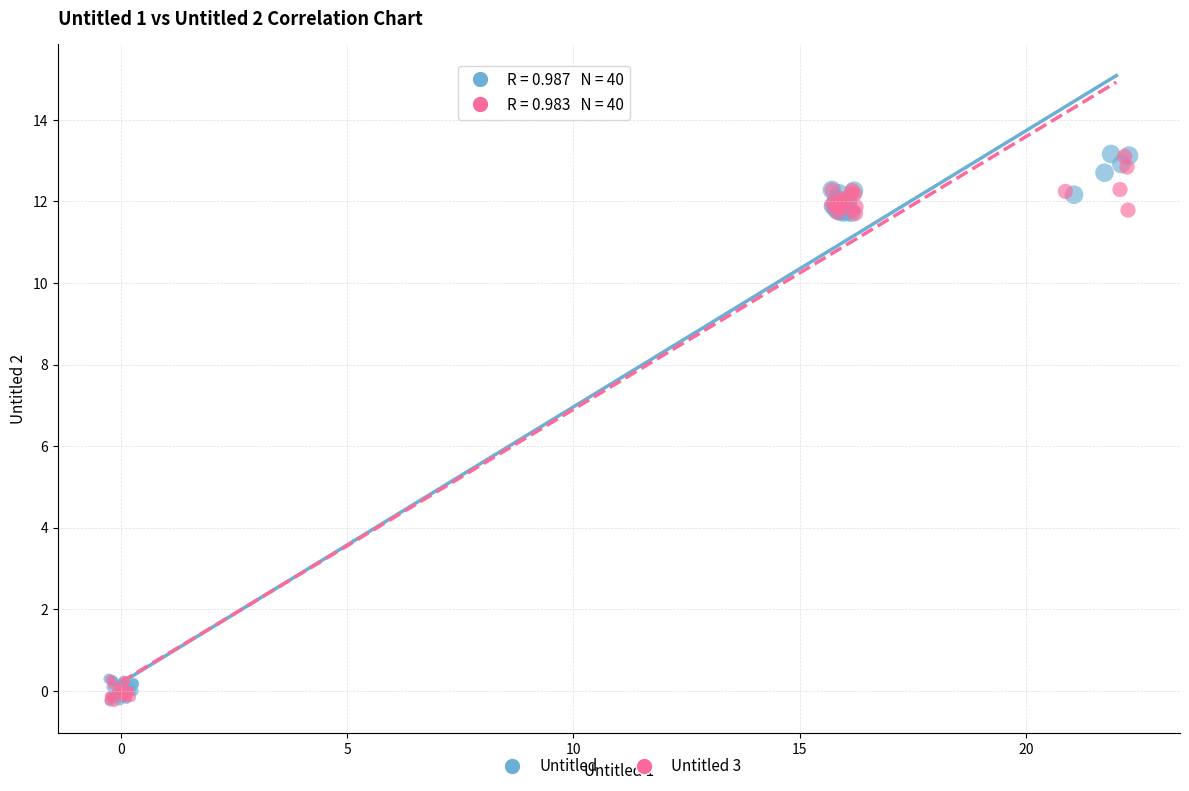

What are all the series names shown in the legend?

Untitled, Untitled 3